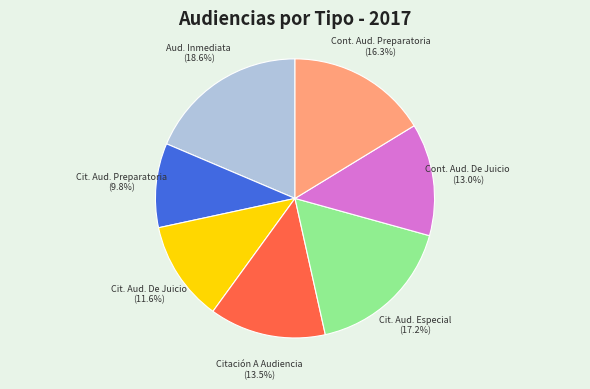

Is there a majority slice in this chart?

No